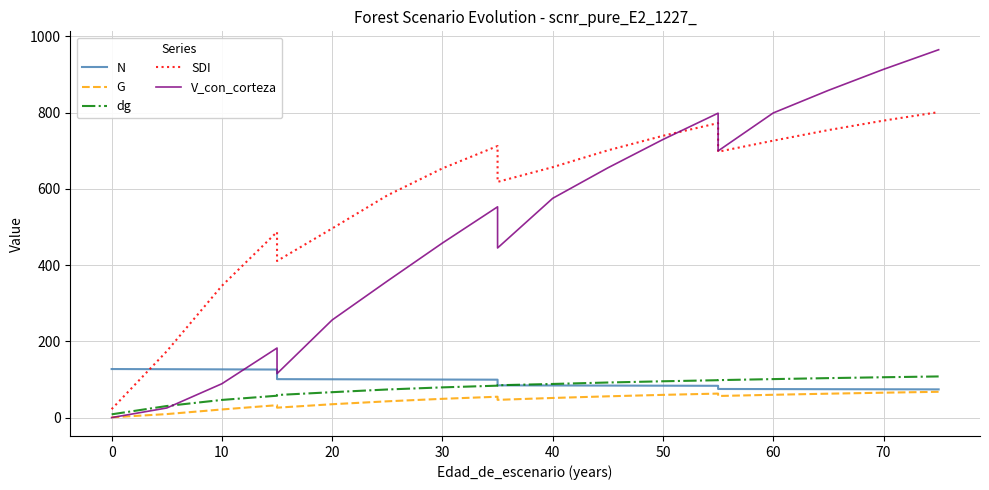

What is the sum of all dg values?

1488.3